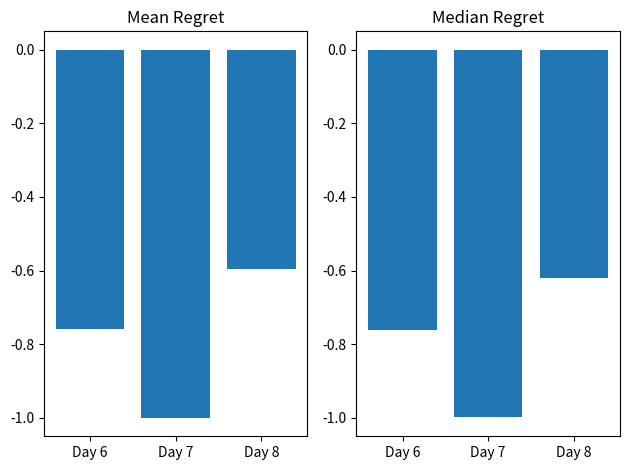

Count the number of categories in the chart.

3